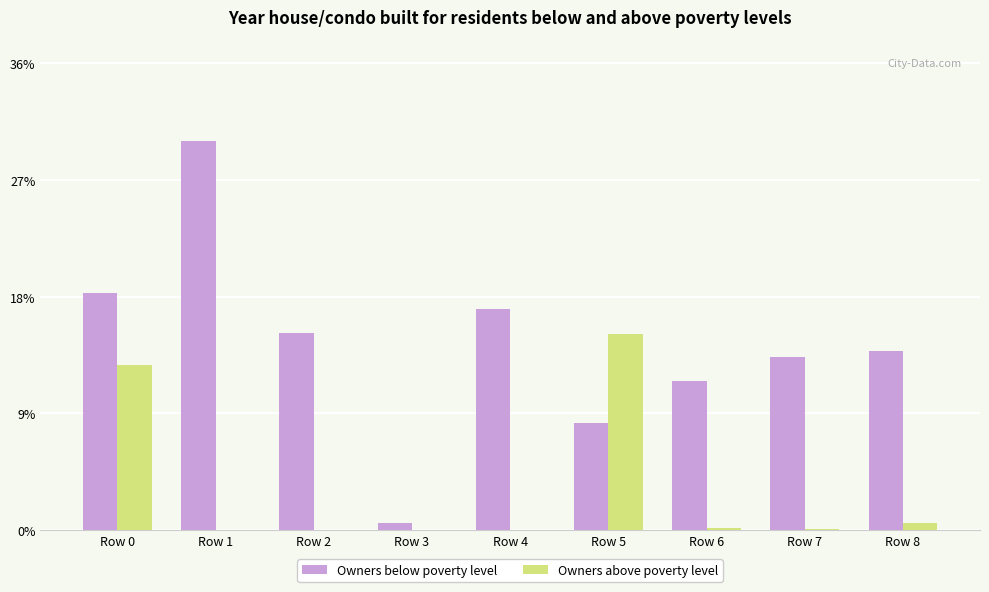

Rank the series by their maximum value, from highest to lowest.

Owners below poverty level, Owners above poverty level